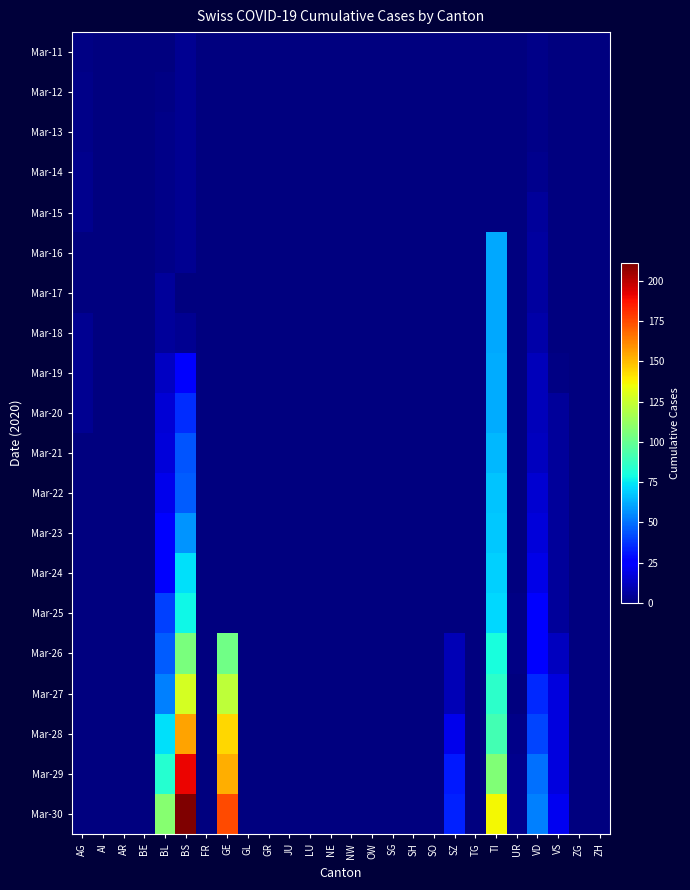

What is the maximum value for Mar-15?

5